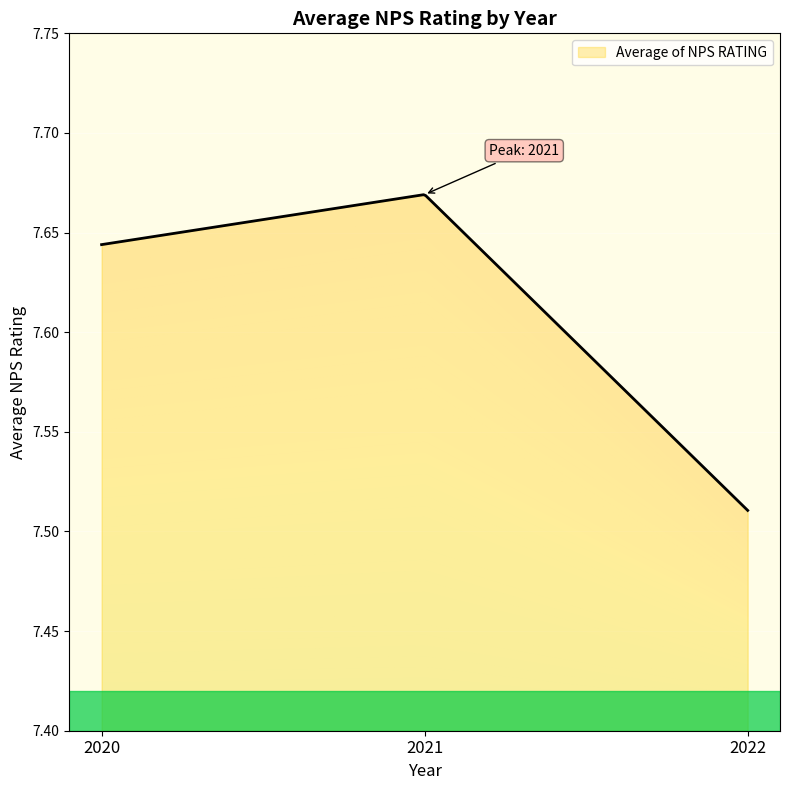

How many categories are shown in the chart?

3